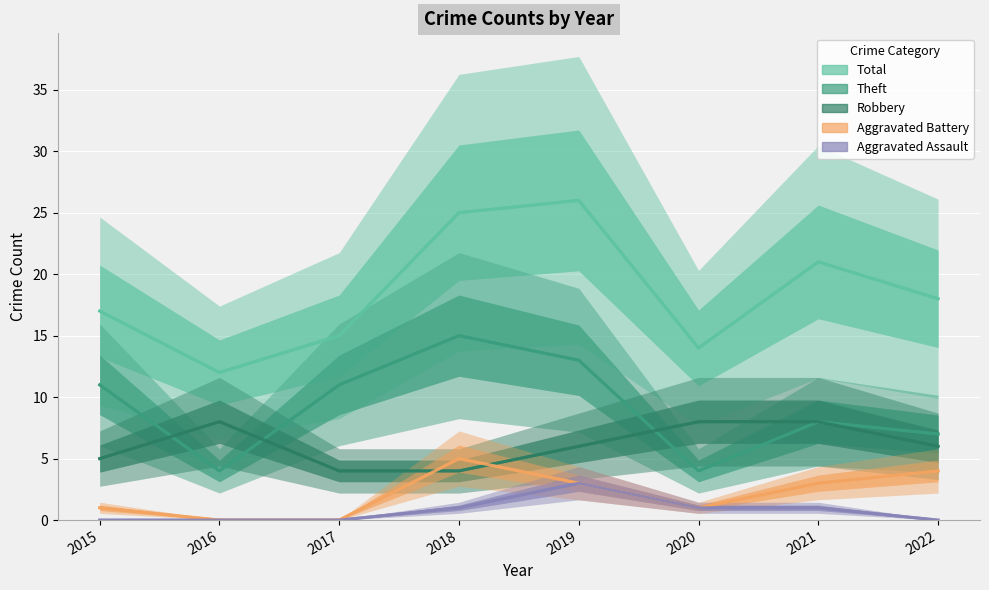

List the series in order of their peak value, lowest first.

Aggravated Assault, Aggravated Battery, Robbery, Theft, Total